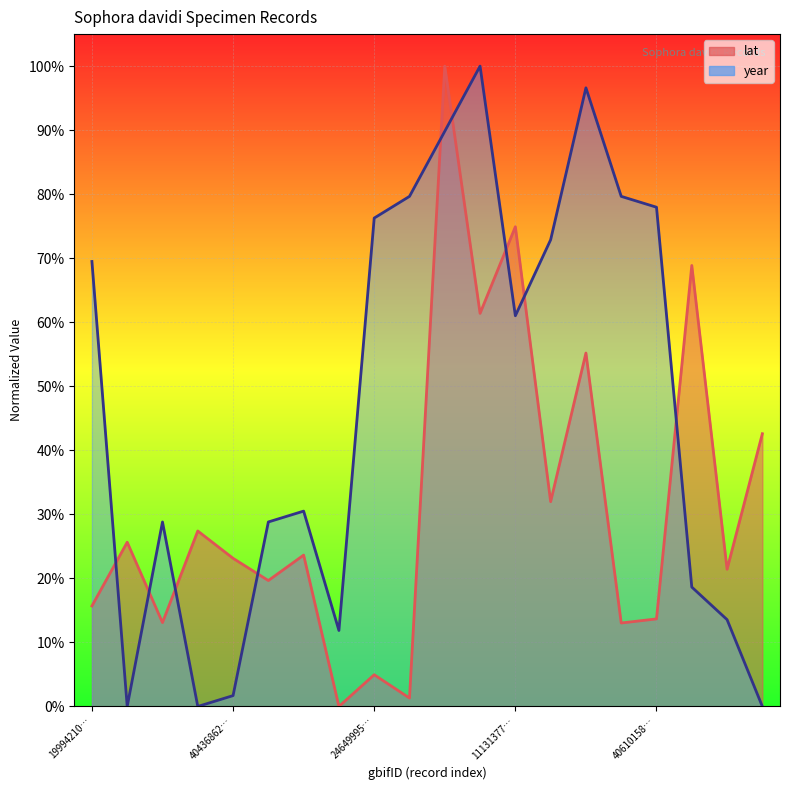

Is it true that lat equals 0.1 at 4043671787?

False